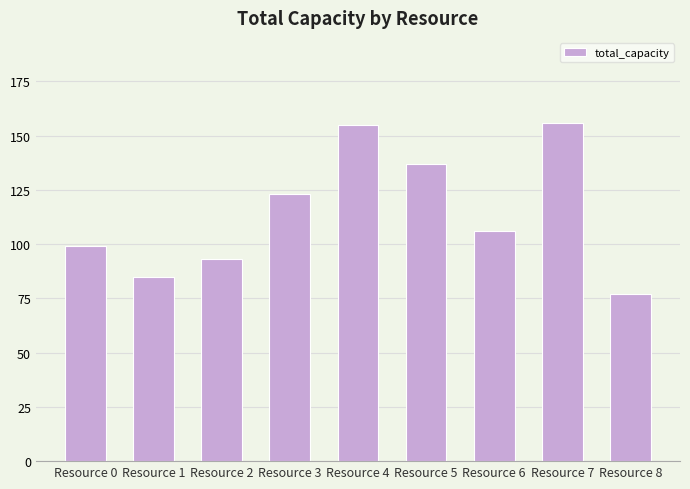

What is the value of the 6th bar from the left?

137